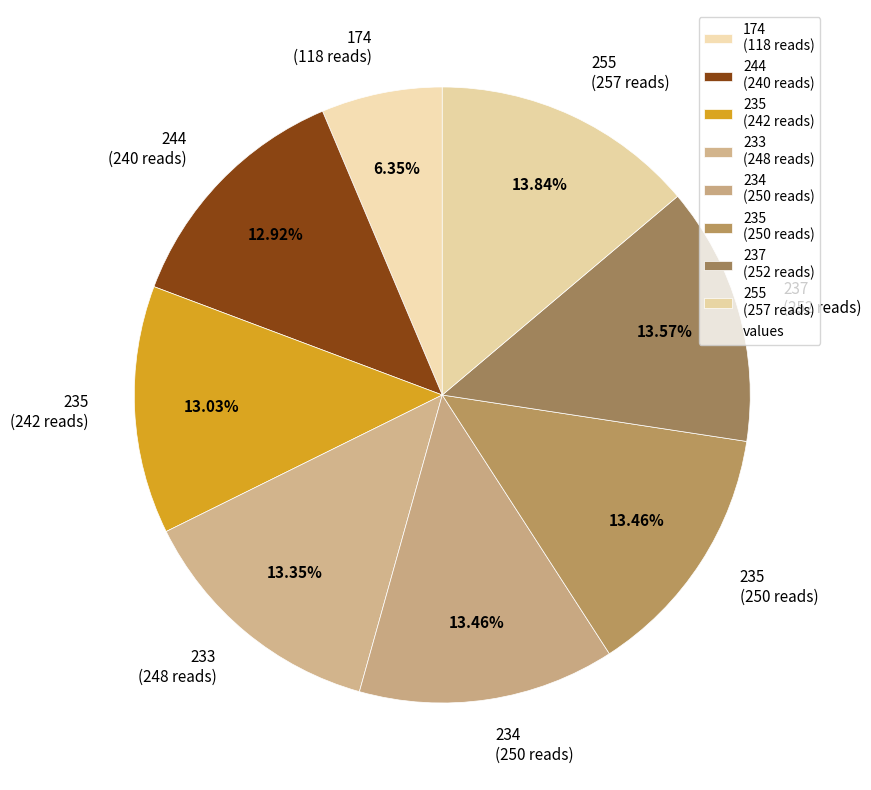

Combined, do 235 (250 reads) and 174 (118 reads) account for over 50%?

No